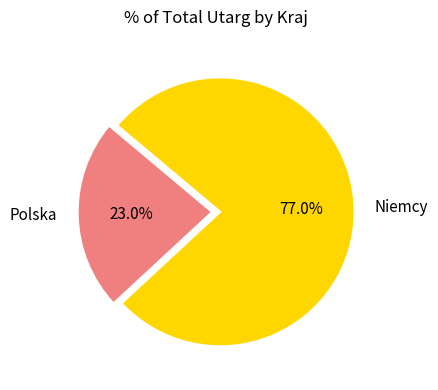

Rank the categories by value from lowest to highest.

Polska, Niemcy